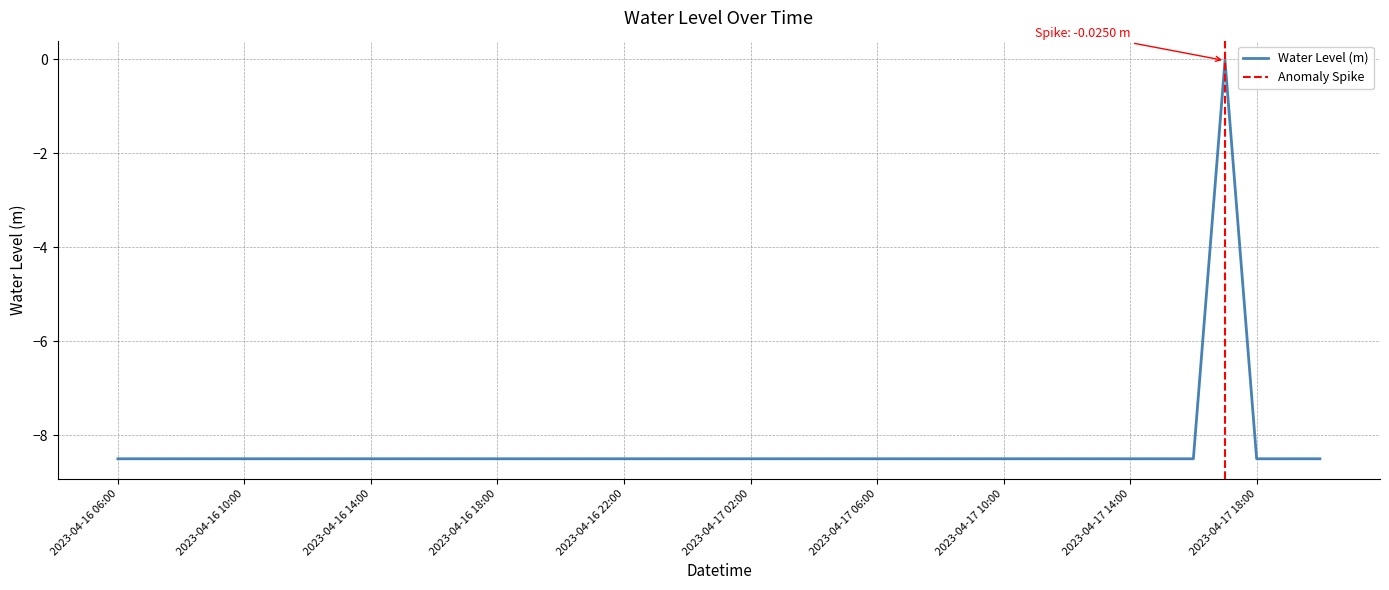

The chart shows a value of -8.5 at 2023-04-16 10:00. True or false?

True